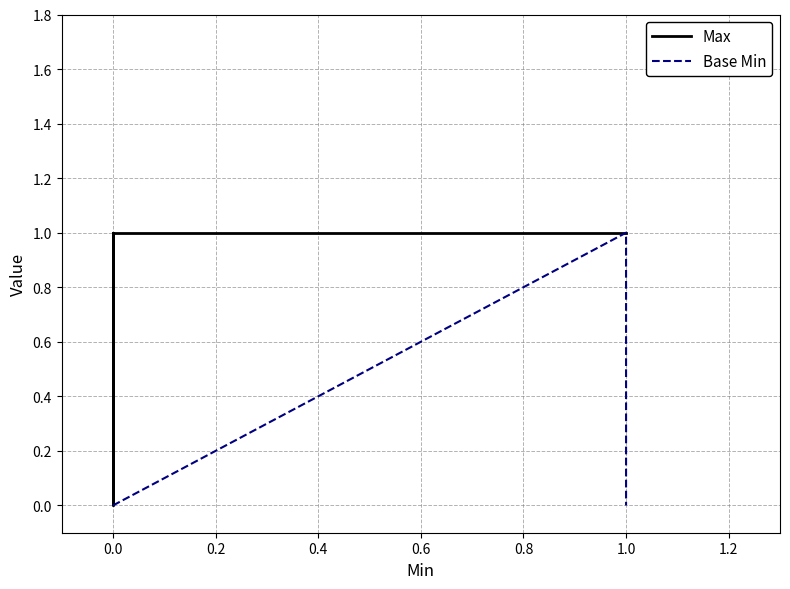

Is it true that Base Min equals 0 at 0.0?

True